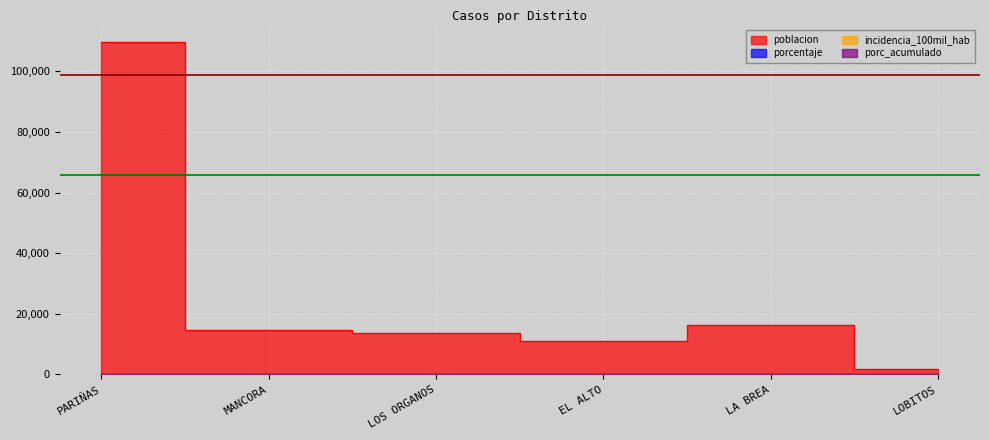

At which label does porcentaje reach its peak?

PARIÑAS